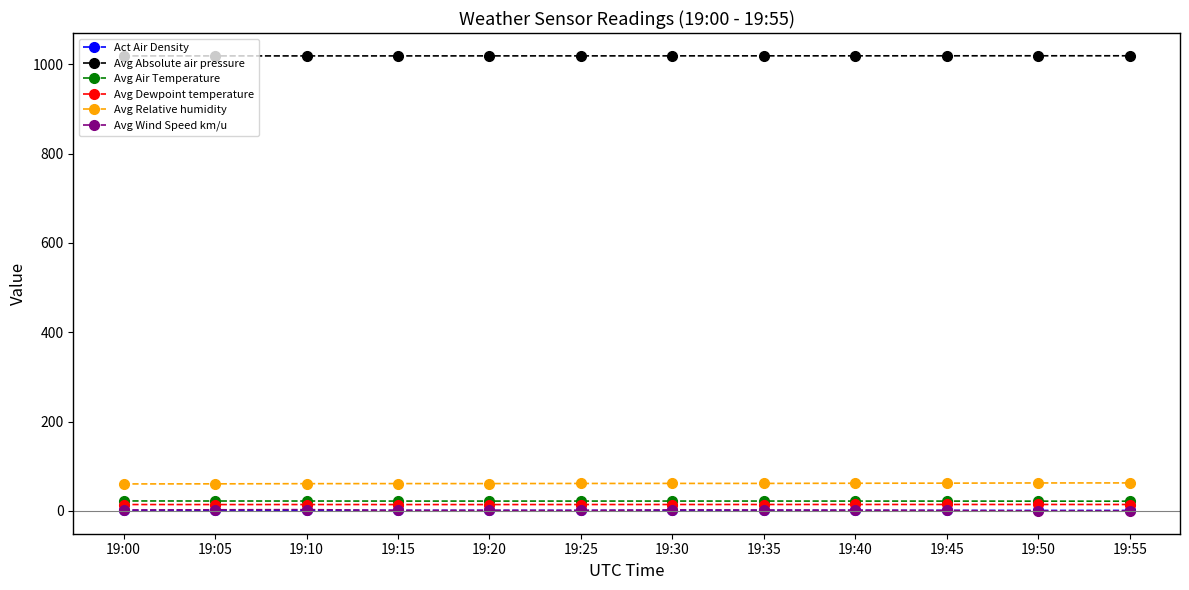

How many categories are shown in the chart?

12